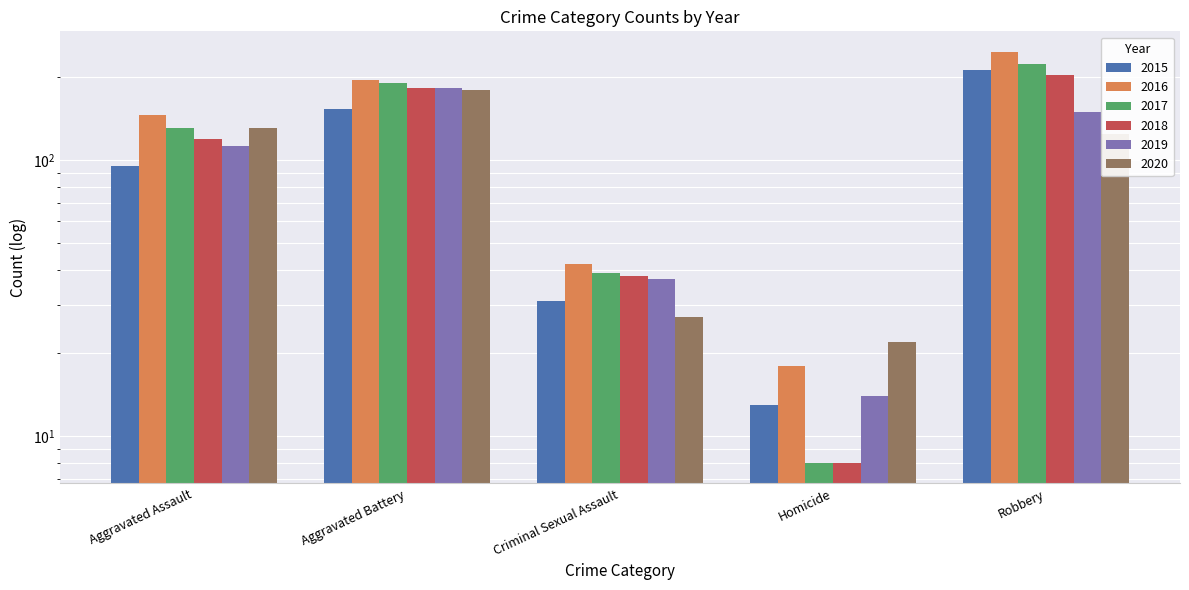

The 2019 series shows 6 at Homicide. True or false?

False